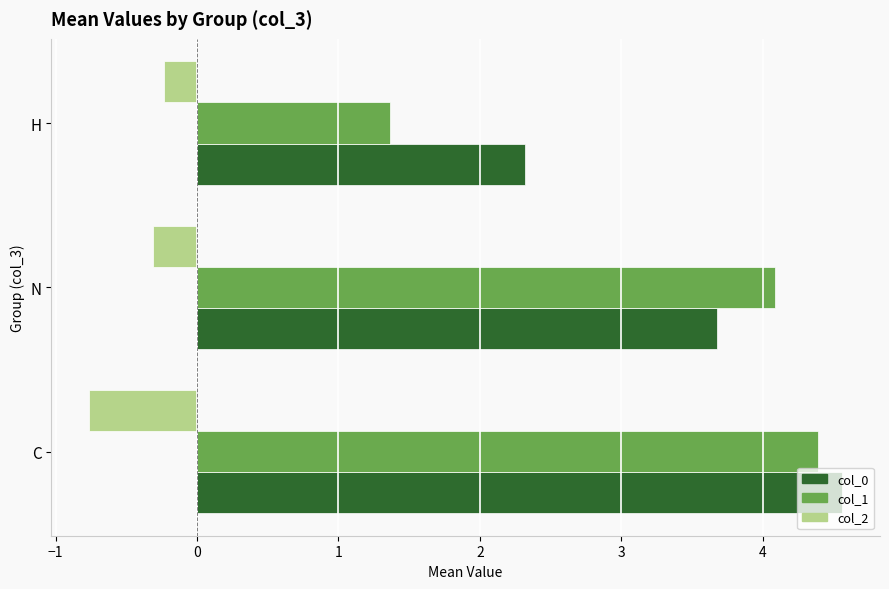

Which series has the widest spread of values?

col_1